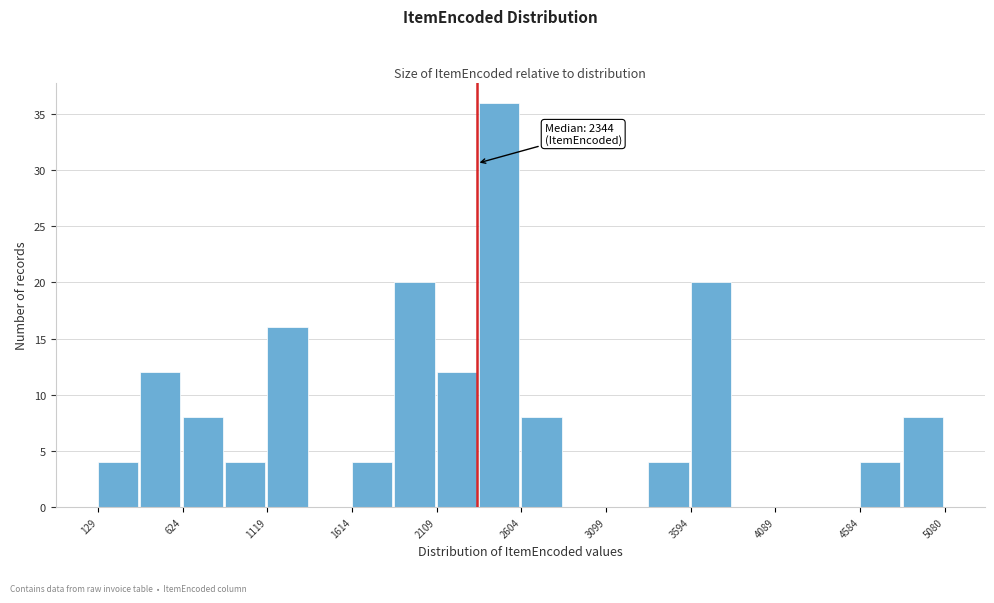

Which range on the x-axis has the tallest bar?

2350 to 2600